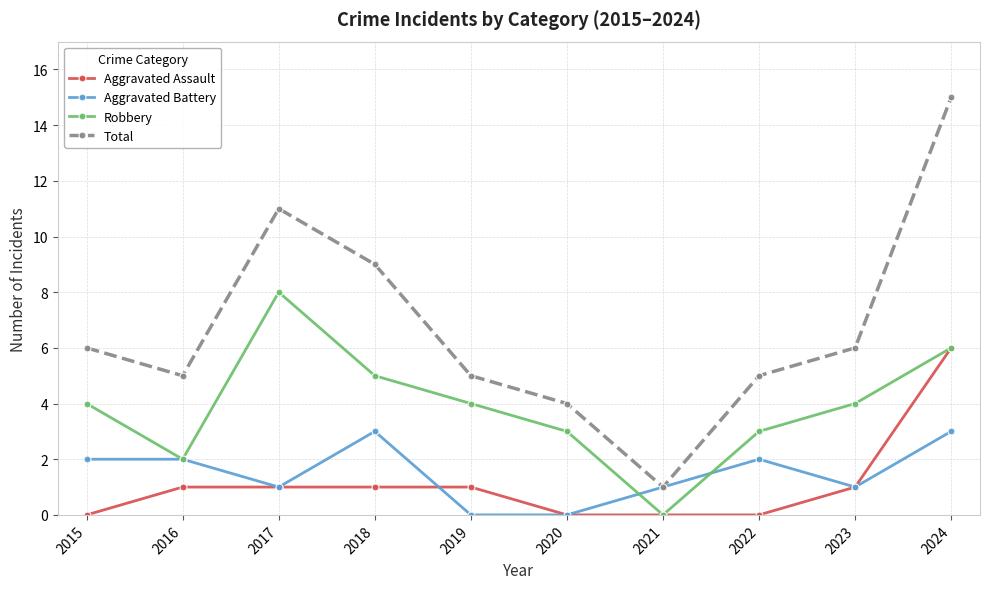

The value of Aggravated Battery at 2015 is 4. True or false?

False